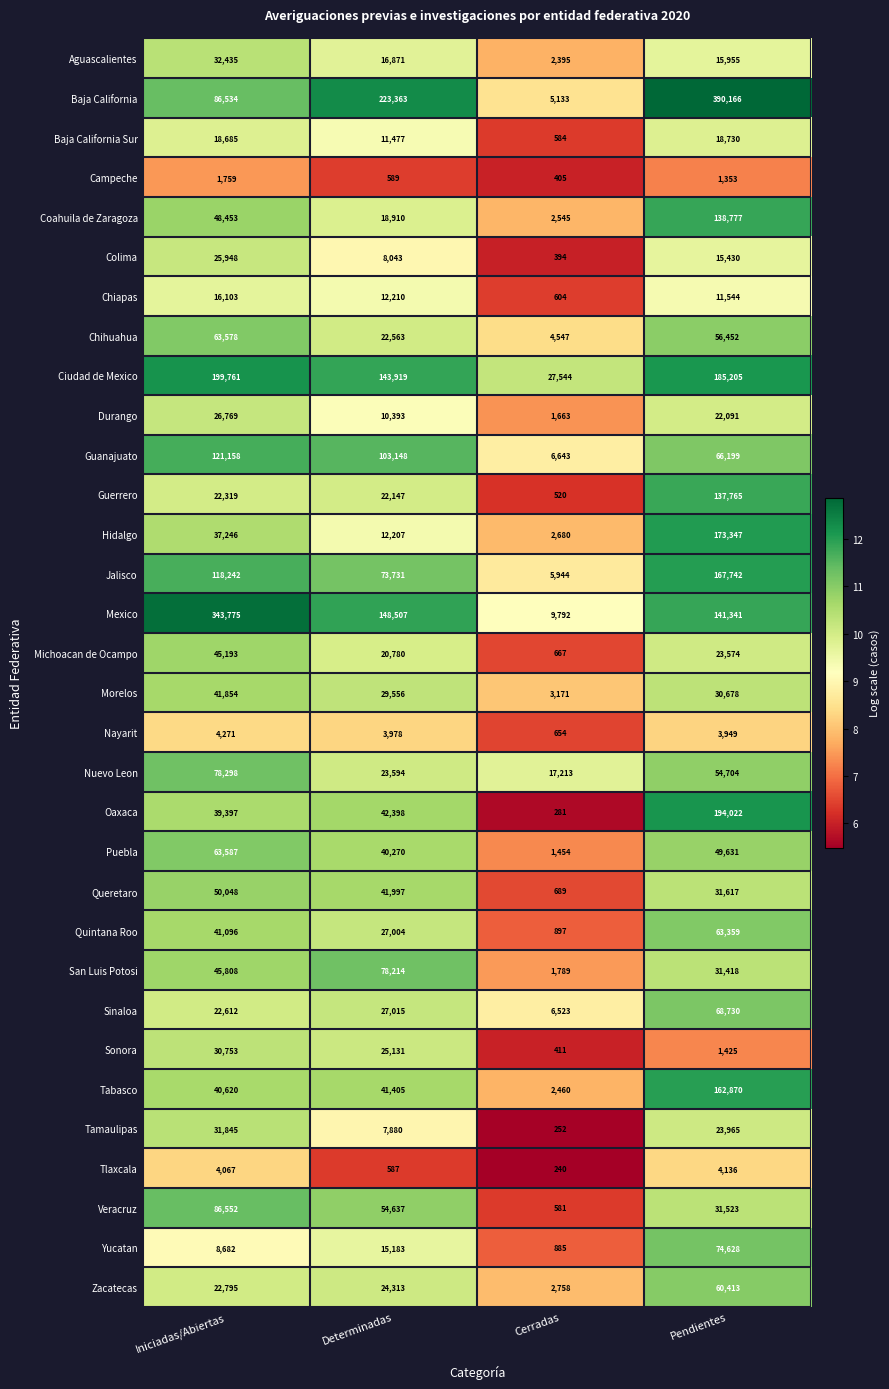

The value of Veracruz at Iniciadas/Abiertas is 86552. True or false?

True